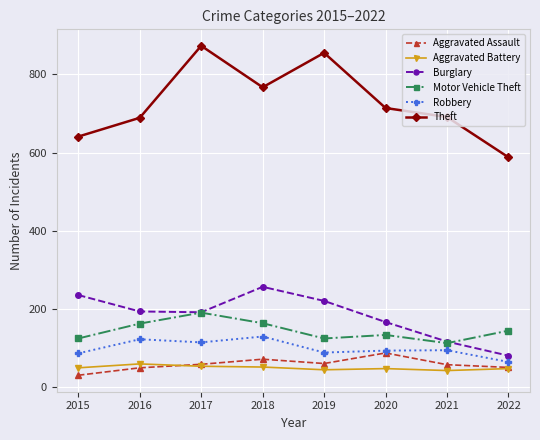

Rank the series by their maximum value, from highest to lowest.

Theft, Burglary, Motor Vehicle Theft, Robbery, Aggravated Assault, Aggravated Battery